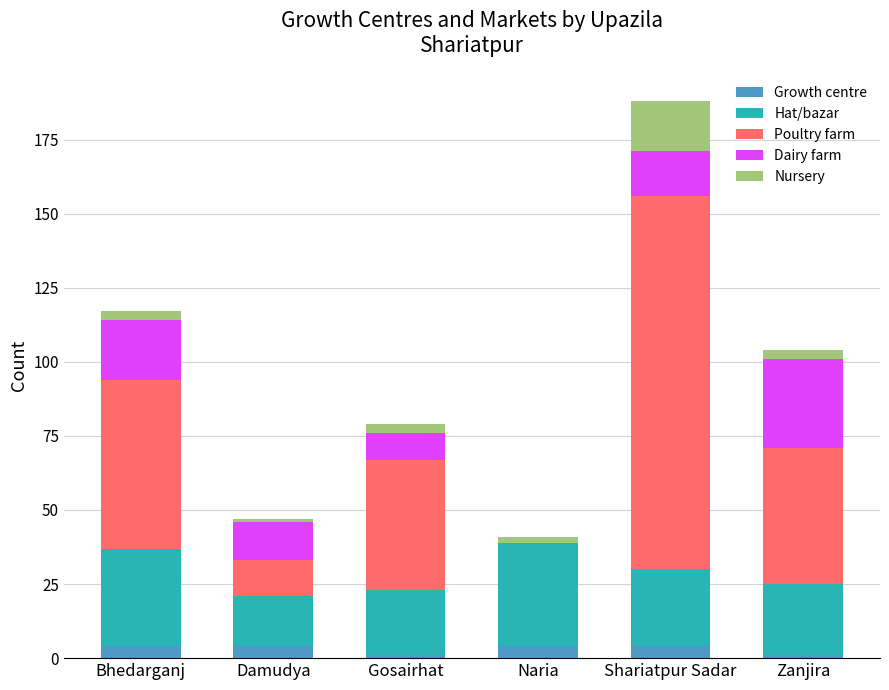

At which category is the sum across all series the highest?

Shariatpur Sadar